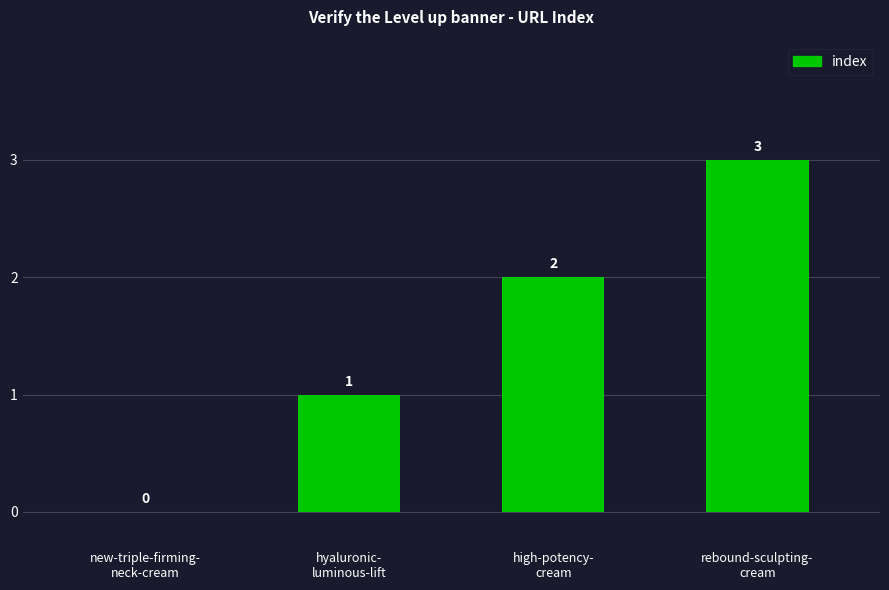

How many values are between 1 and 3?

3